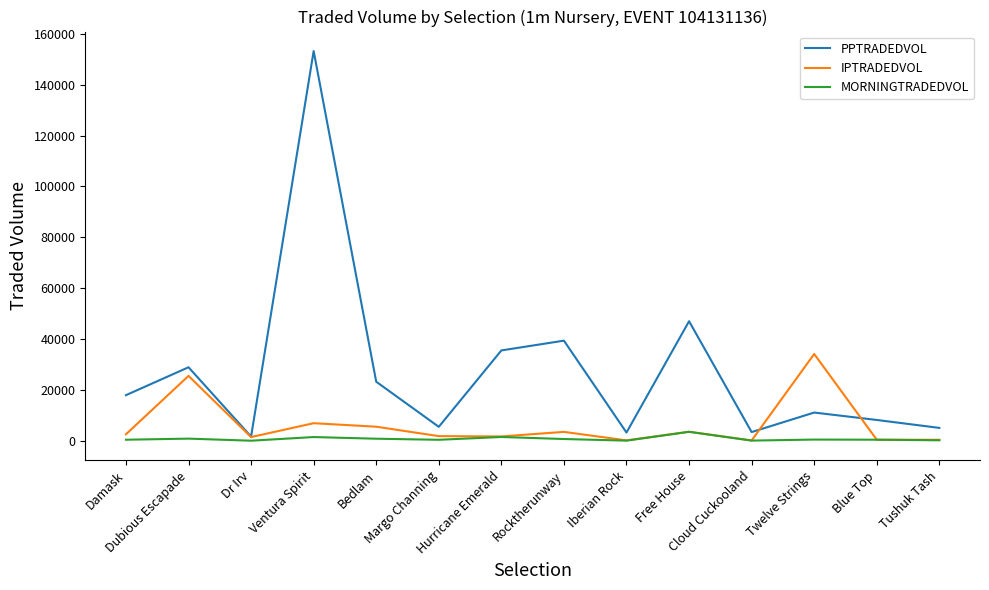

At which label does PPTRADEDVOL reach its minimum?

Dr Irv